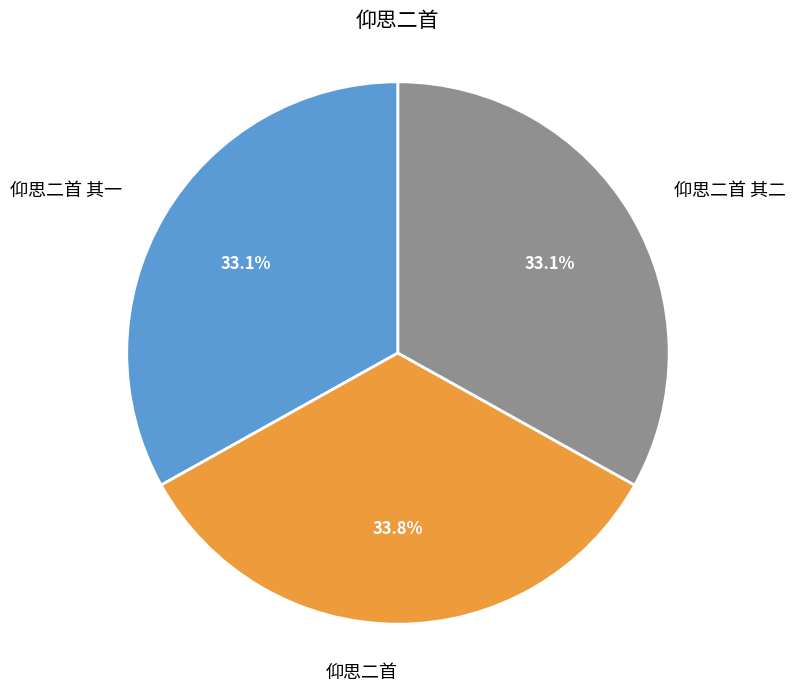

Does 仰思二首 其二 represent more than half of the total?

No